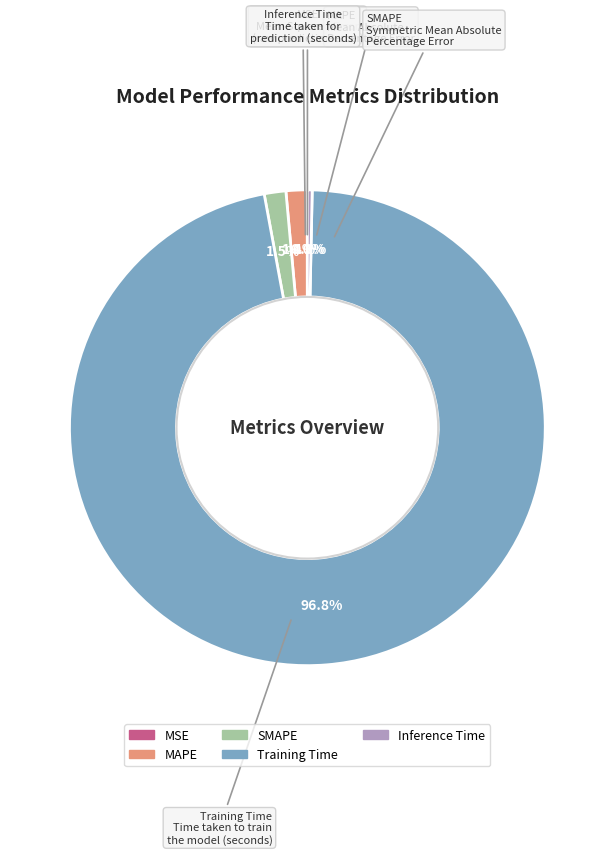

Between Training Time and MAPE, which is larger?

Training Time